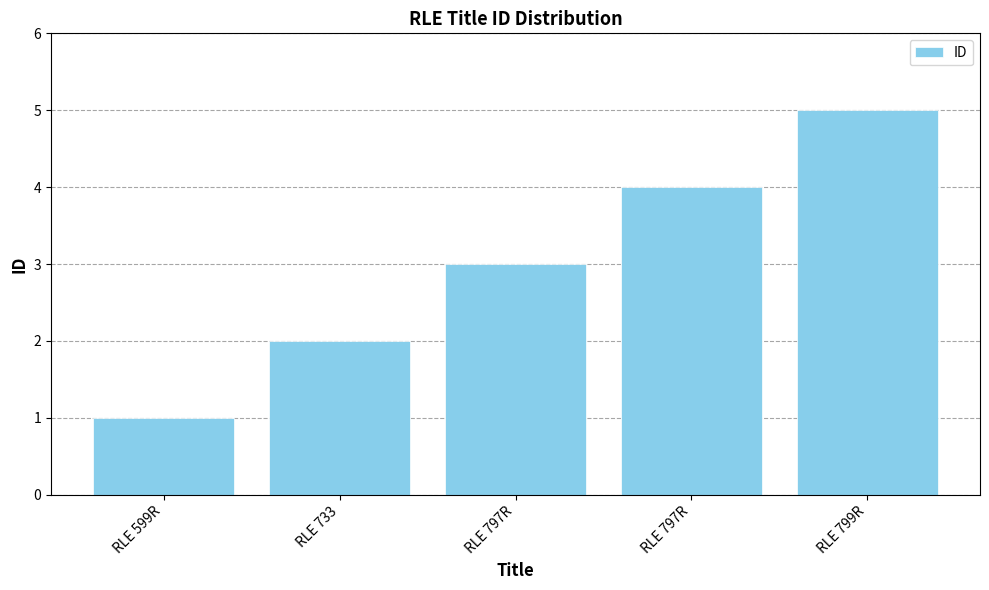

Does the chart contain any negative values?

No